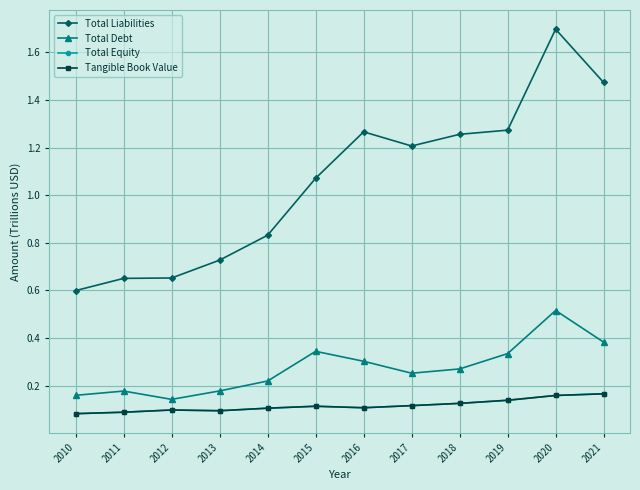

Does the chart have visible grid lines?

Yes